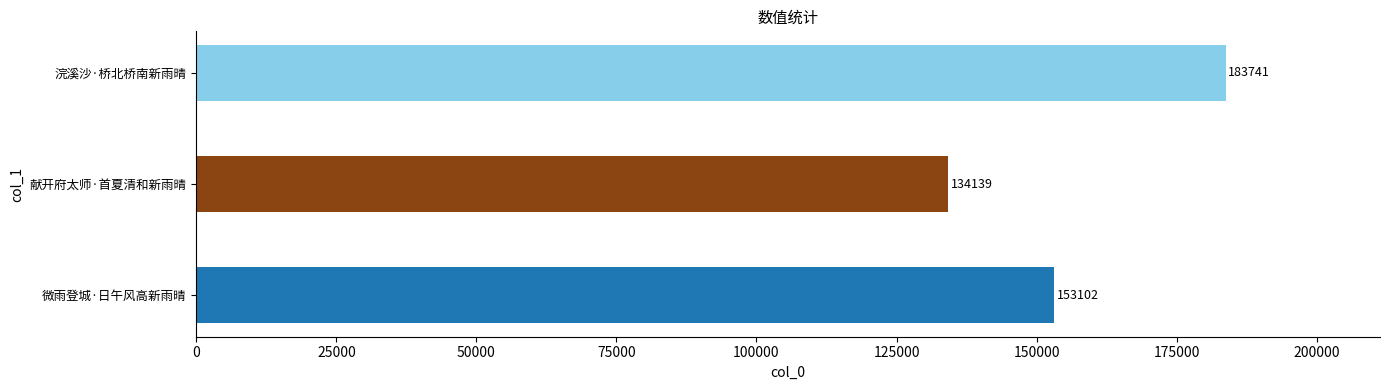

What is the difference between the maximum and minimum values?

49602